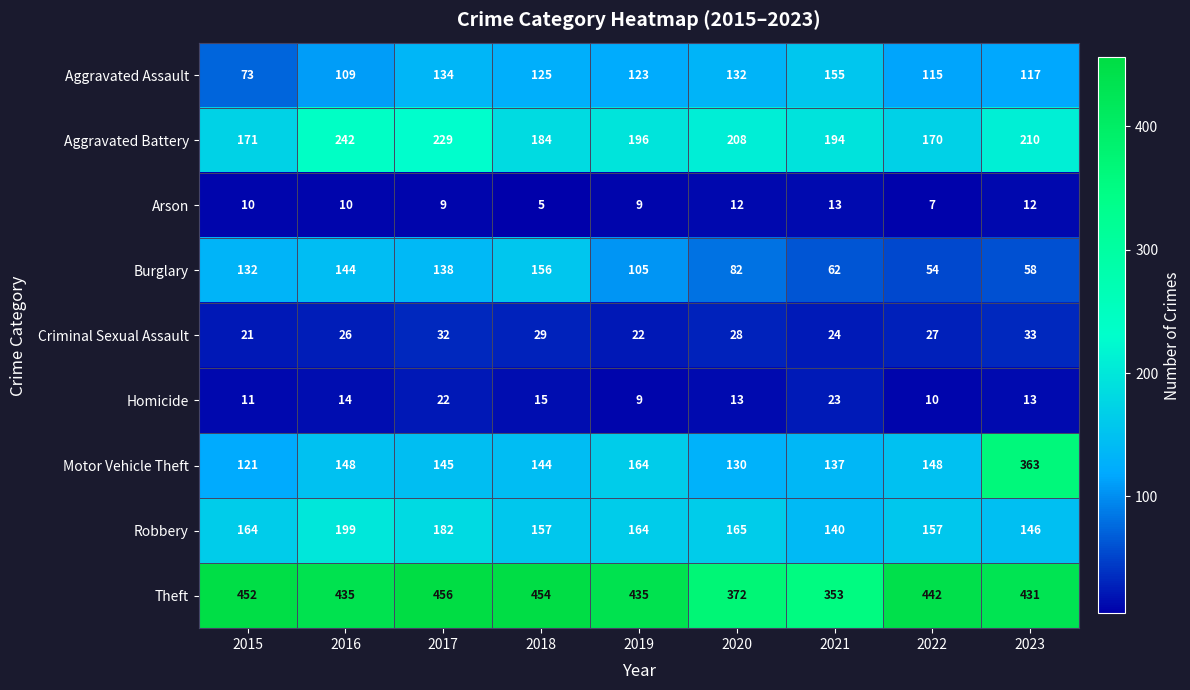

At which category does the chart reach its minimum across all series?

2018